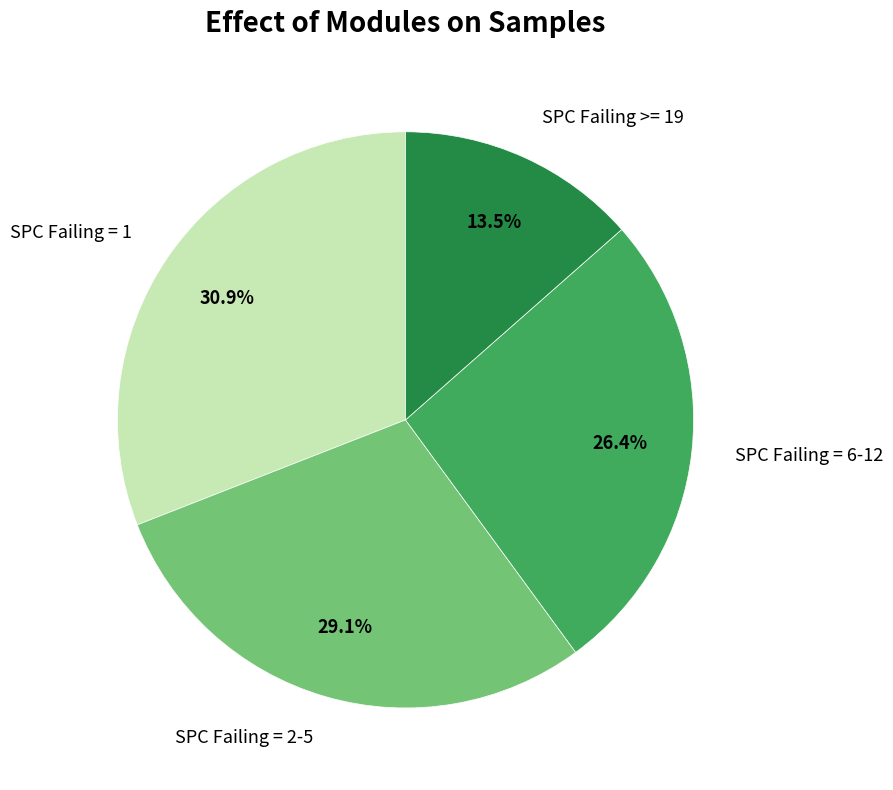

Is SPC Failing = 6-12 the majority of the pie?

No